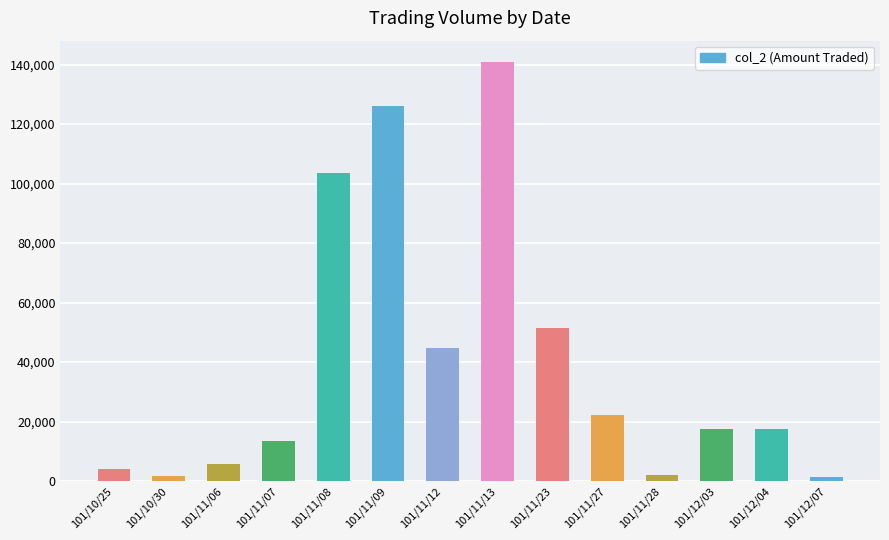

Which label corresponds to the largest value in the chart?

101/11/13